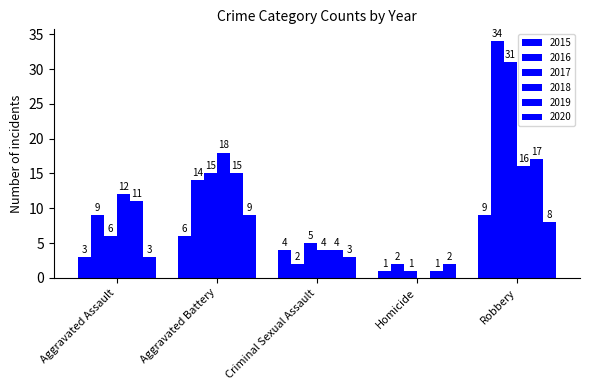

Is the value of 2017 at Homicide greater than the value of 2015 at Aggravated Assault?

No